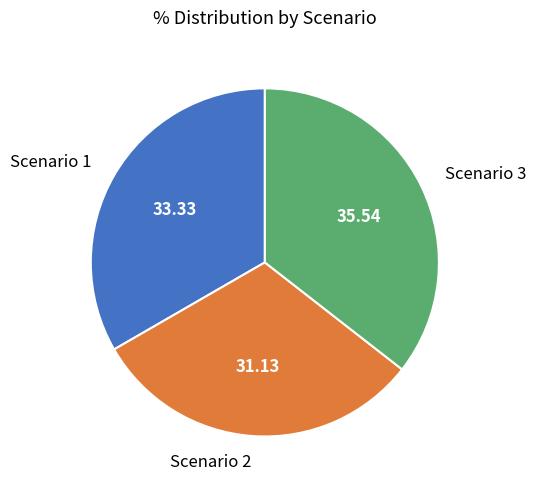

Does any single category account for the majority?

No